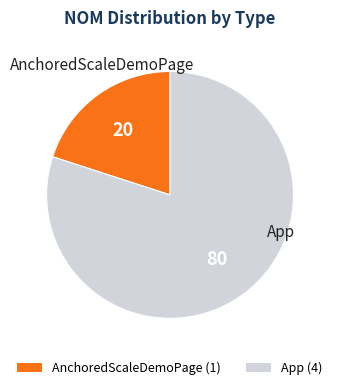

Between App (4) and AnchoredScaleDemoPage (1), which is larger?

App (4)